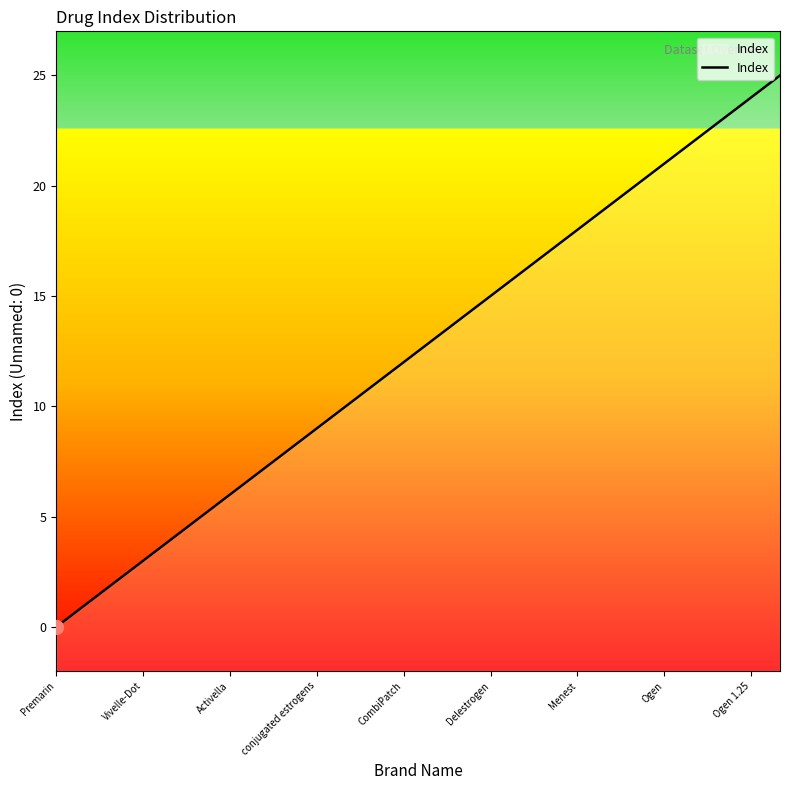

Does the chart have visible grid lines?

No